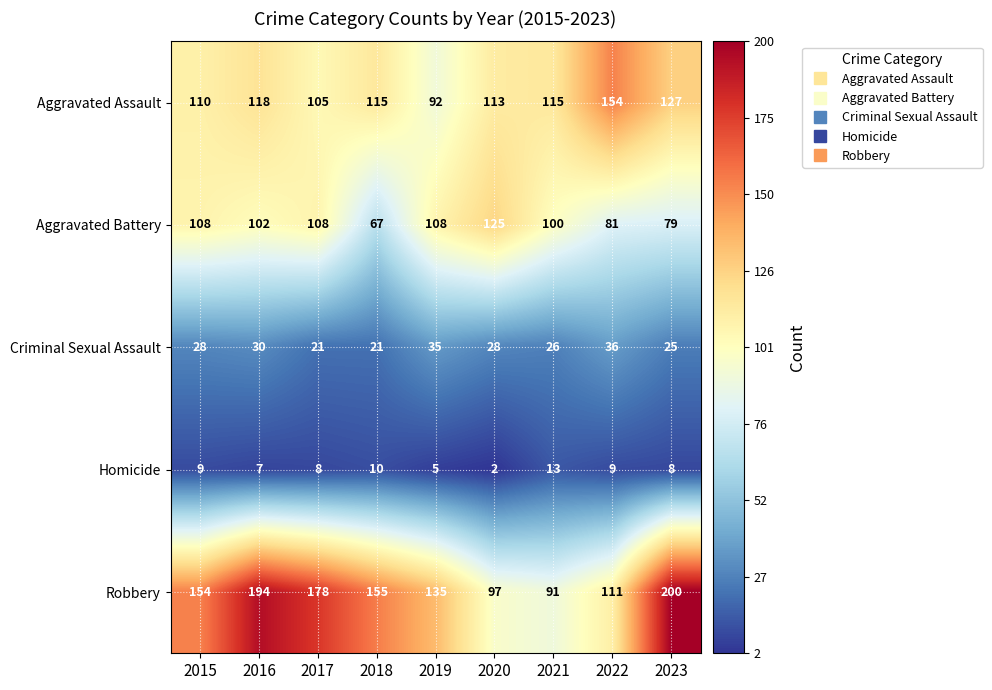

At how many categories does at least one series exceed 44?

9